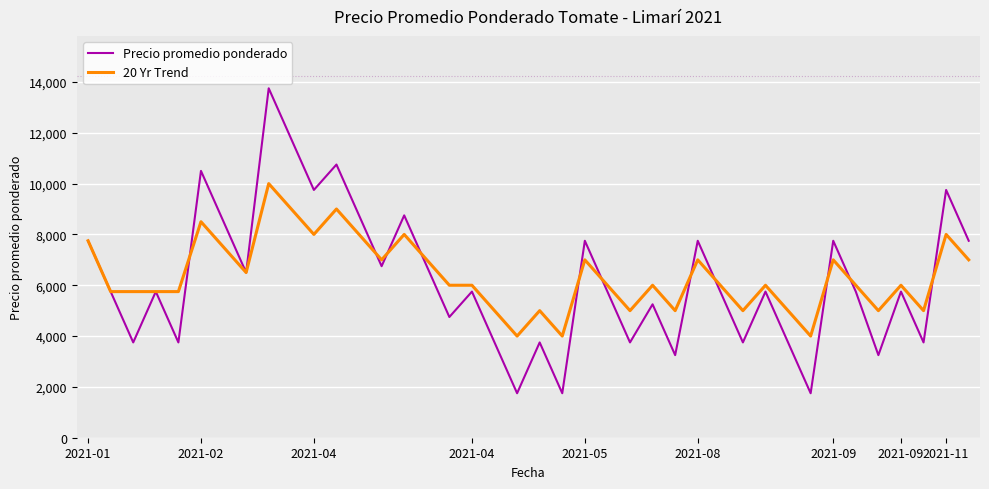

Rank the series by their maximum value, from highest to lowest.

Precio promedio ponderado, 20 Yr Trend